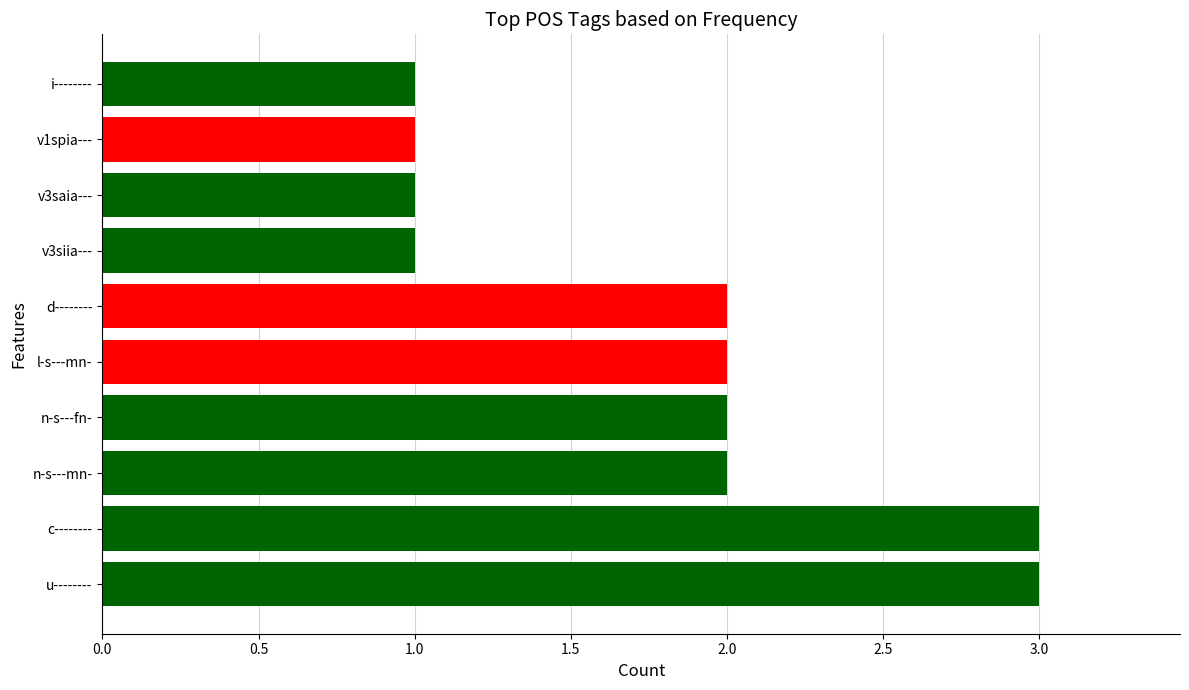

Does the chart contain stacked bars?

No